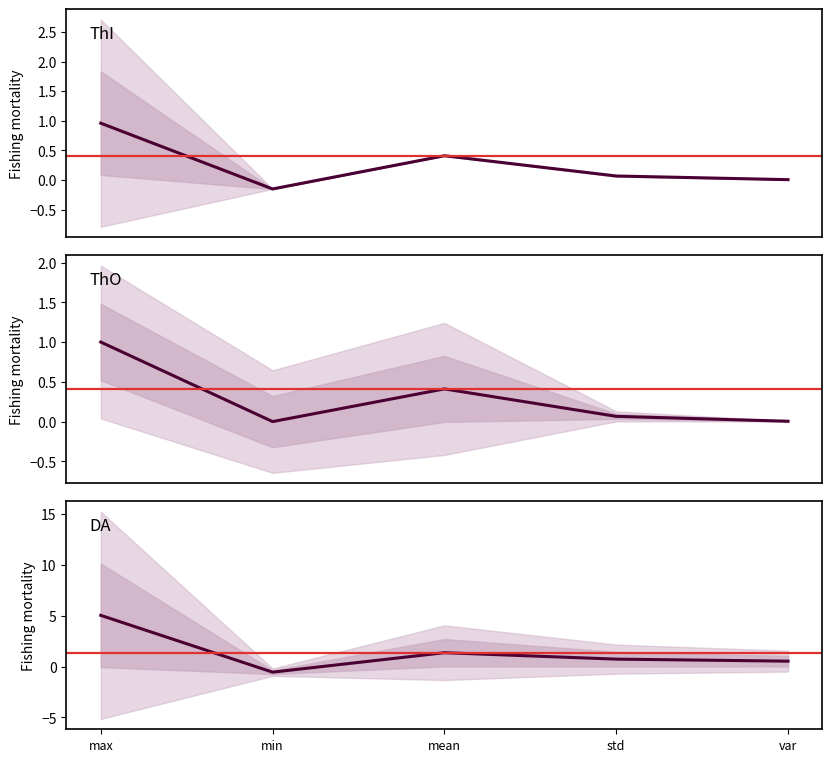

What is the difference between the ThO values at max and min?

1.0